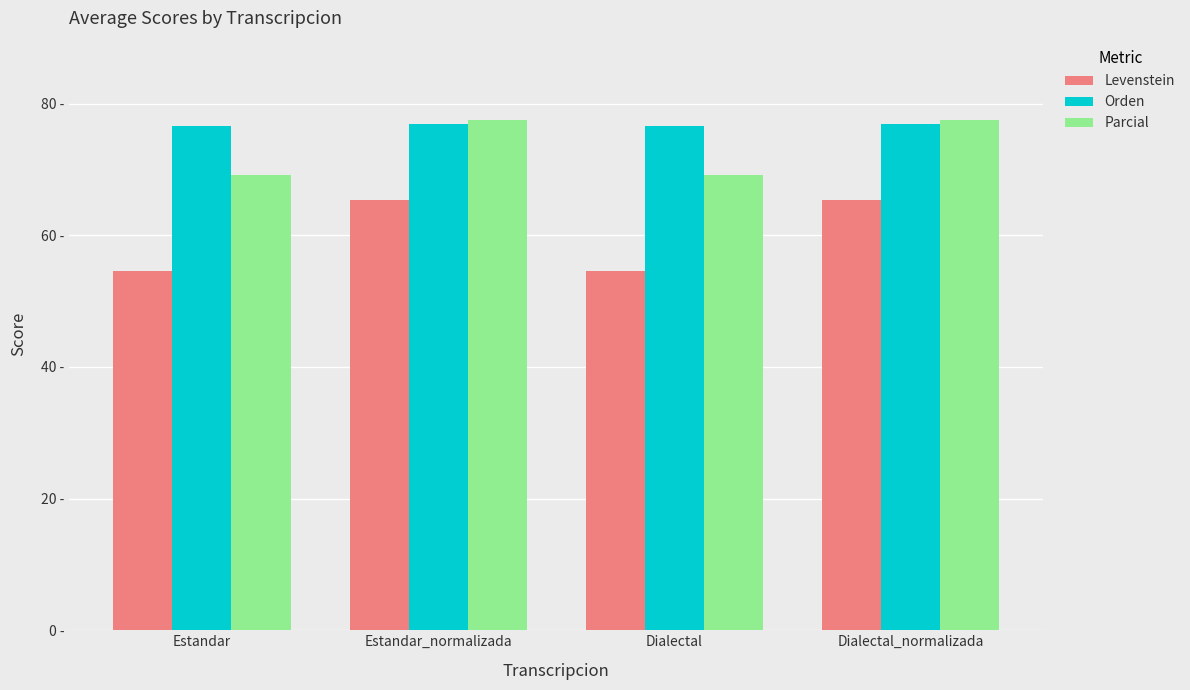

True or false: Levenstein has a value of 54.6 at Dialectal.

True